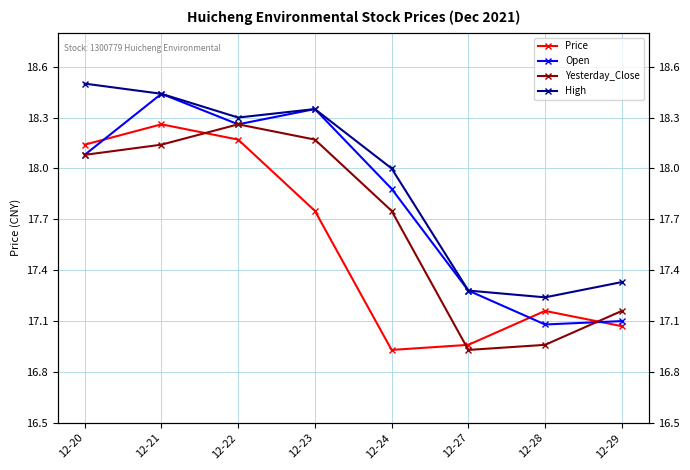

At which category does High reach its first local valley?

12-22